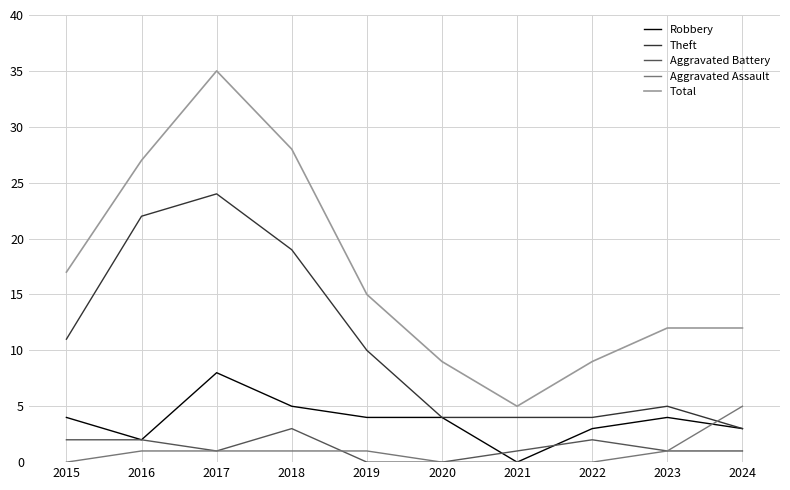

The Total series shows 28 at 2018. True or false?

True